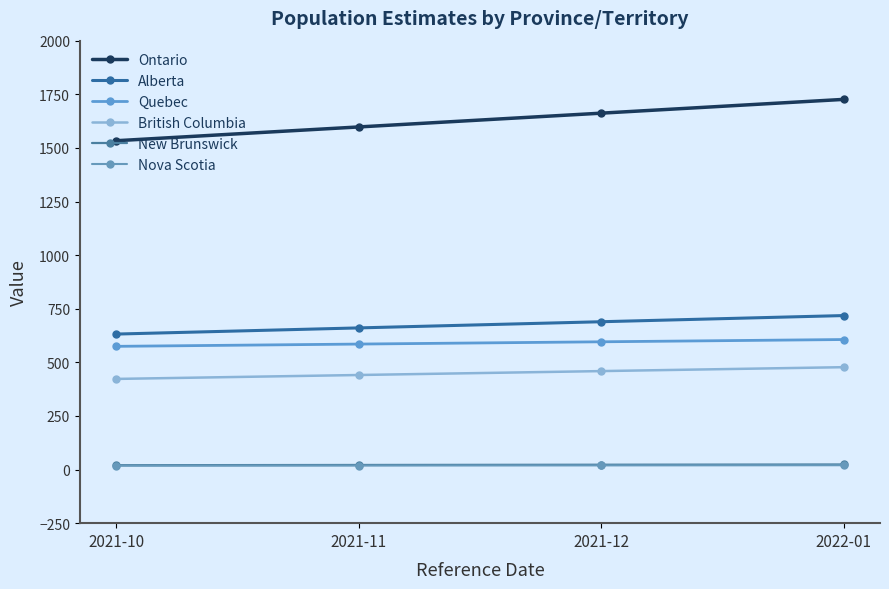

Which category has the highest value in the Nova Scotia series?

2022-01